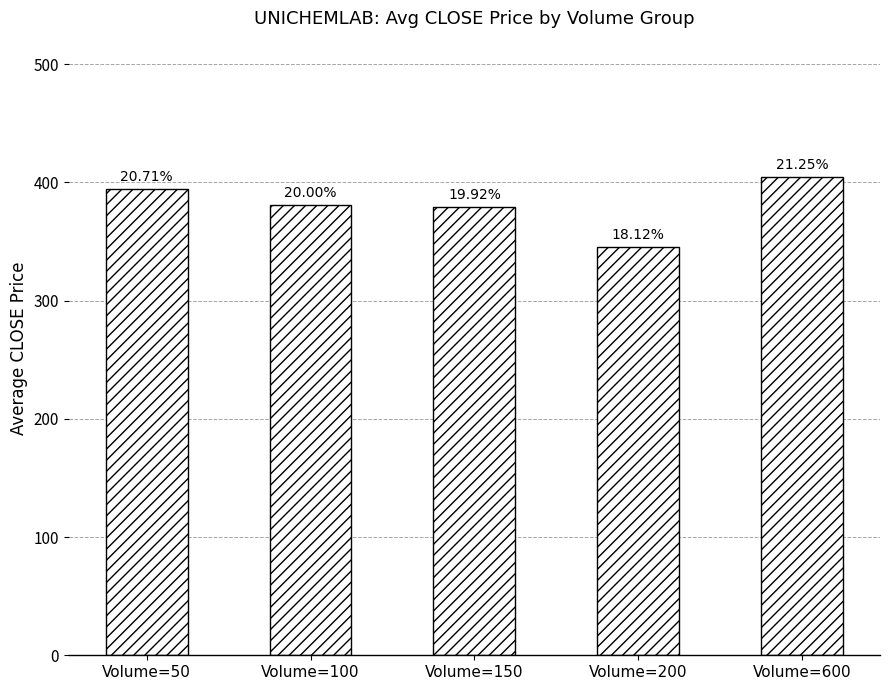

Are the bars horizontal?

No